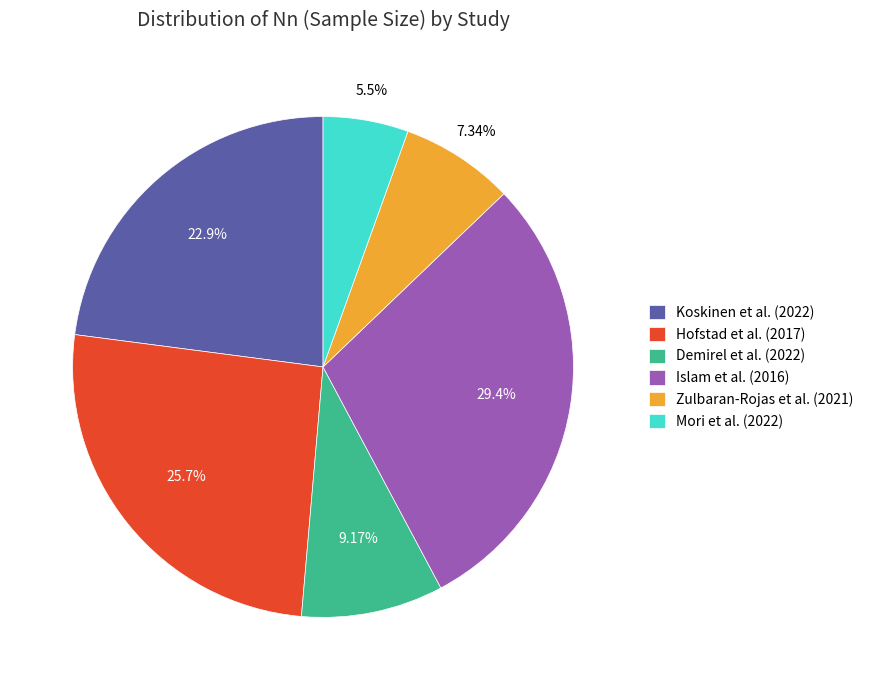

Count the number of slices in the pie.

6